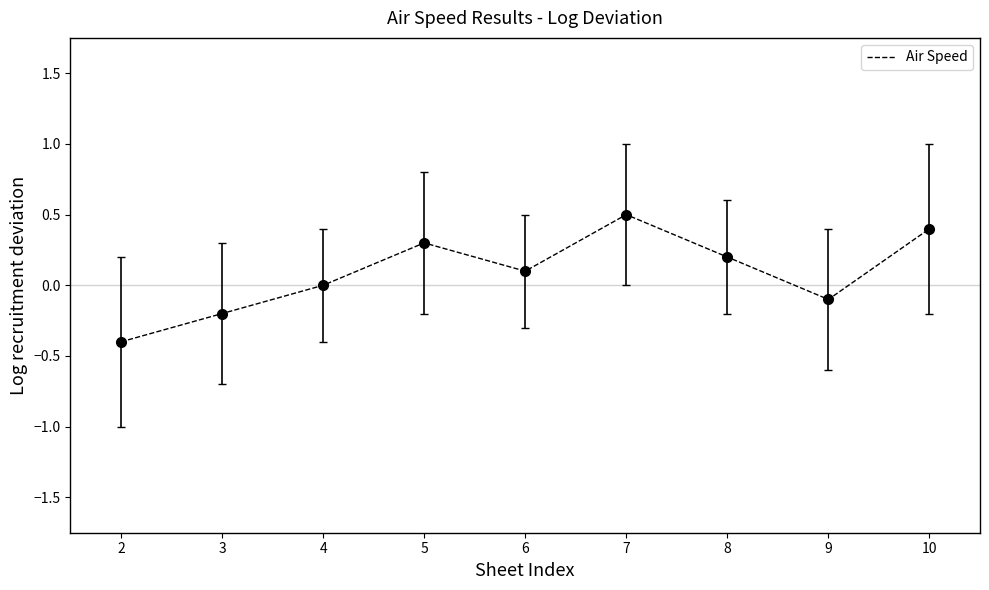

What is the average value?

0.1